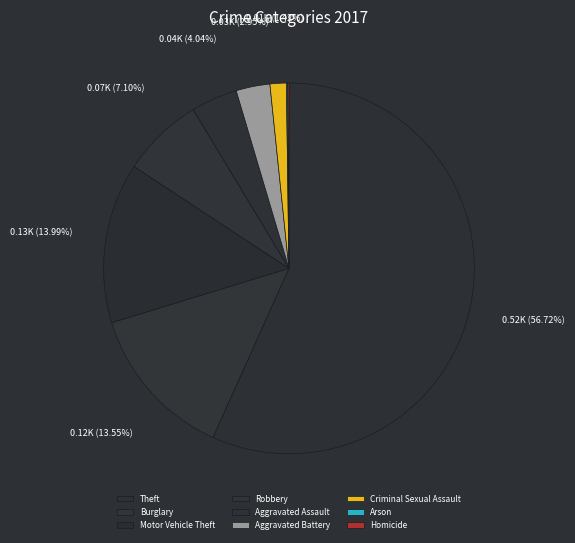

To the nearest percent, what percentage of the pie is Robbery?

7%